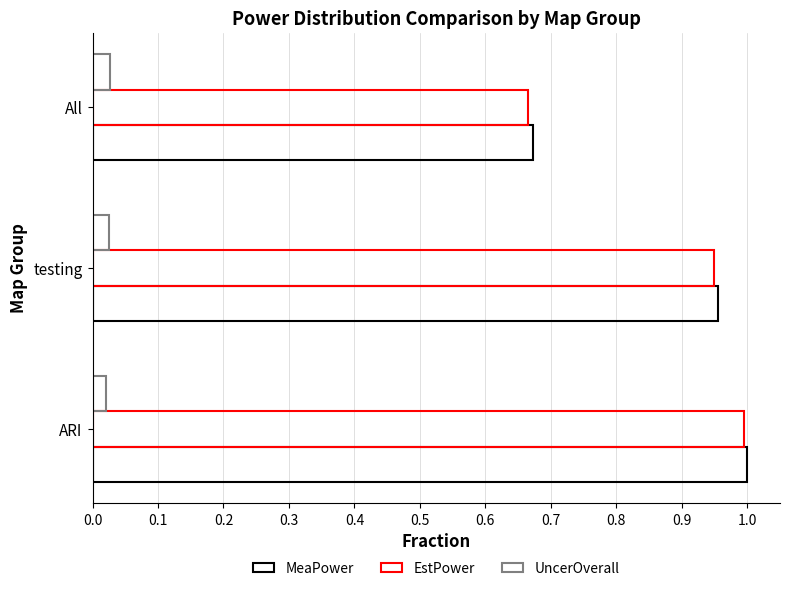

What is the average value of the EstPower series?

0.9